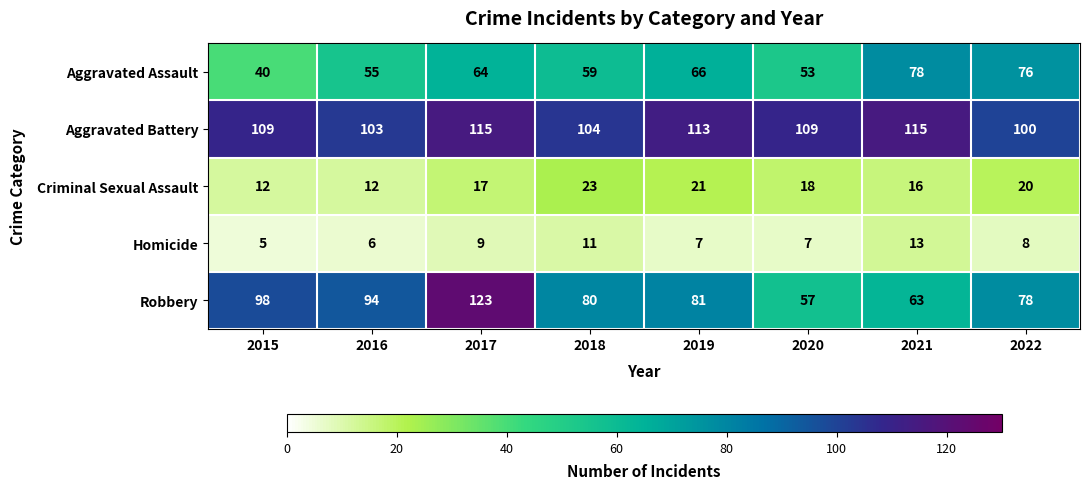

Which series has the largest total across all categories?

Aggravated Battery